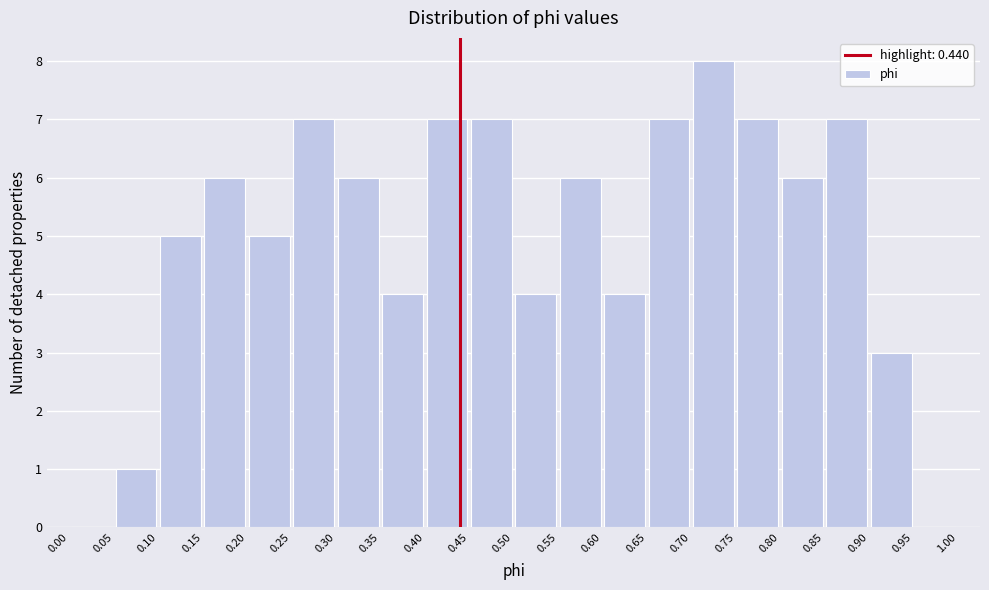

Reading left to right, list every bar in this chart as the range it spans on the x-axis followed by its height. The values are not printed on the chart, so give them approximately, as read against the axis.

0.00 to 0.05: 0
0.05 to 0.10: 1
0.10 to 0.15: 5
0.15 to 0.20: 6
0.20 to 0.25: 5
0.25 to 0.30: 7
0.30 to 0.35: 6
0.35 to 0.40: 4
0.40 to 0.45: 7
0.45 to 0.50: 7
0.50 to 0.55: 4
0.55 to 0.60: 6
0.60 to 0.65: 4
0.65 to 0.70: 7
0.70 to 0.75: 8
0.75 to 0.80: 7
0.80 to 0.85: 6
0.85 to 0.90: 7
0.90 to 0.95: 3
0.95 to 1.00: 0